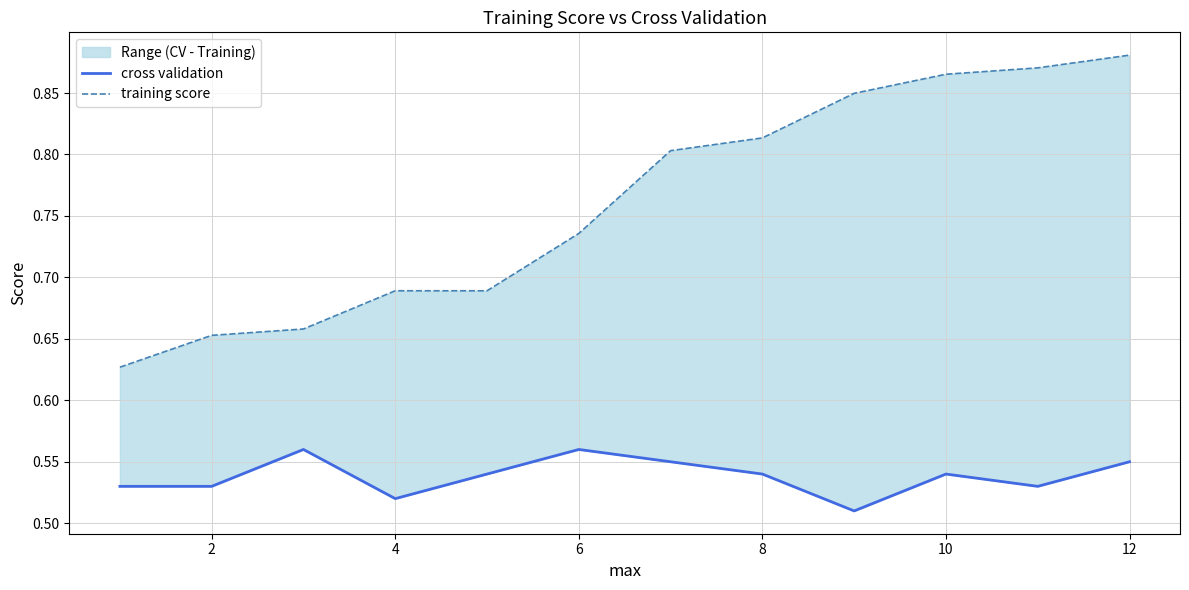

What is the value of the cross validation point at the 6th from the left?

0.6